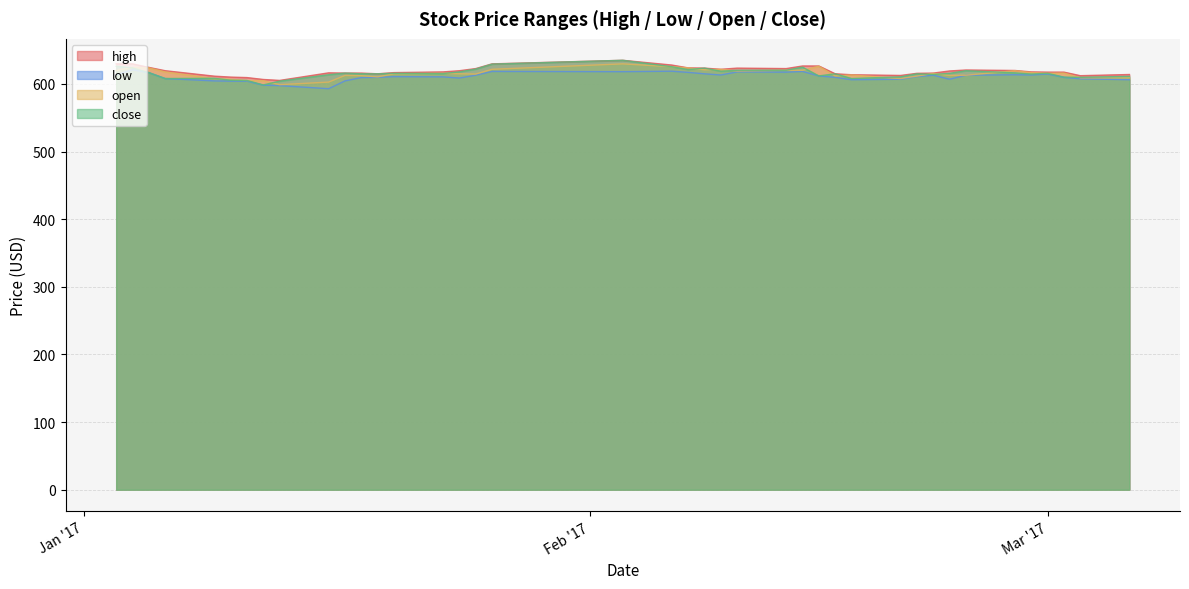

What is the minimum value shown in the chart?

592.9